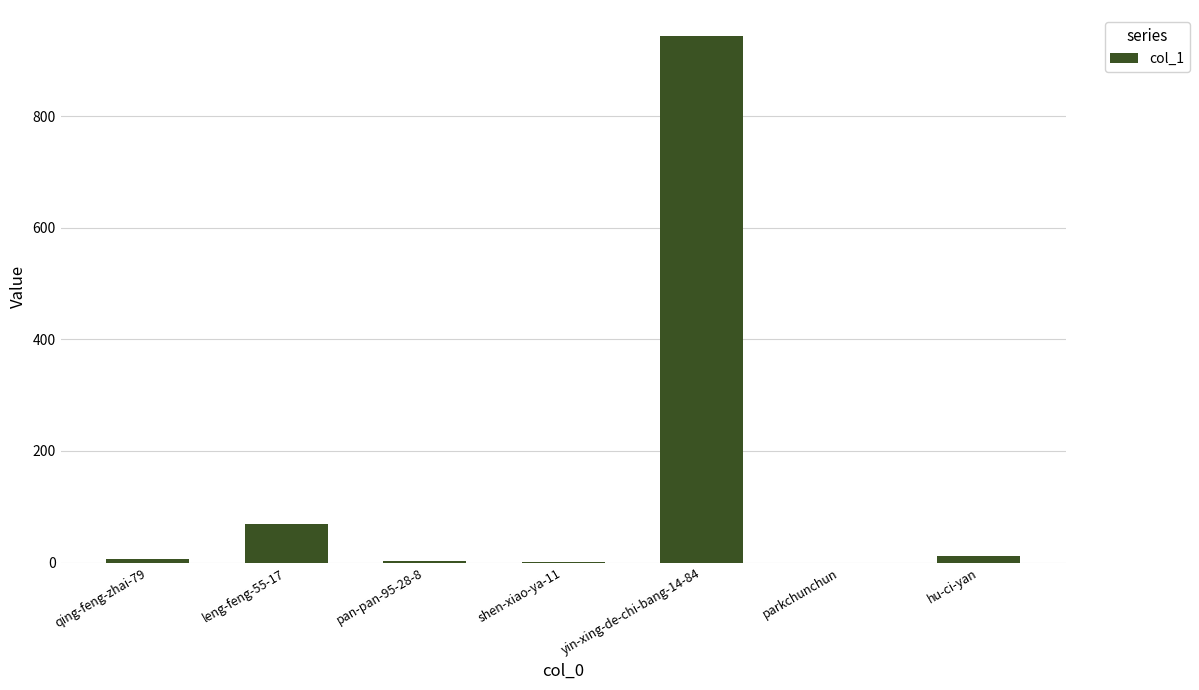

Approximately how many times larger is the value at yin-xing-de-chi-bang-14-84 compared to leng-feng-55-17?

13.7